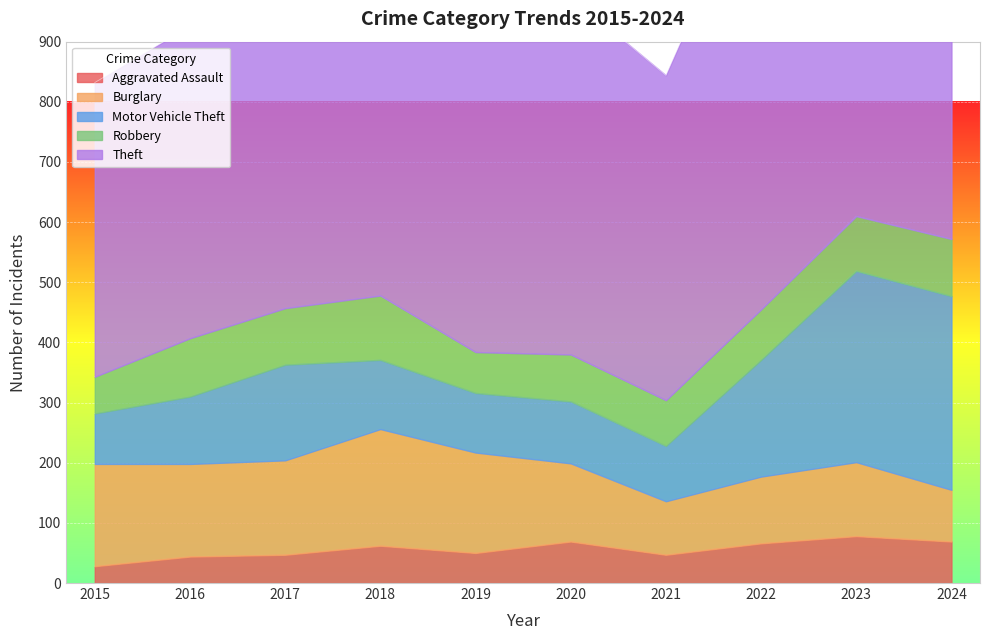

What are all the series names shown in the legend?

Aggravated Assault, Burglary, Motor Vehicle Theft, Robbery, Theft